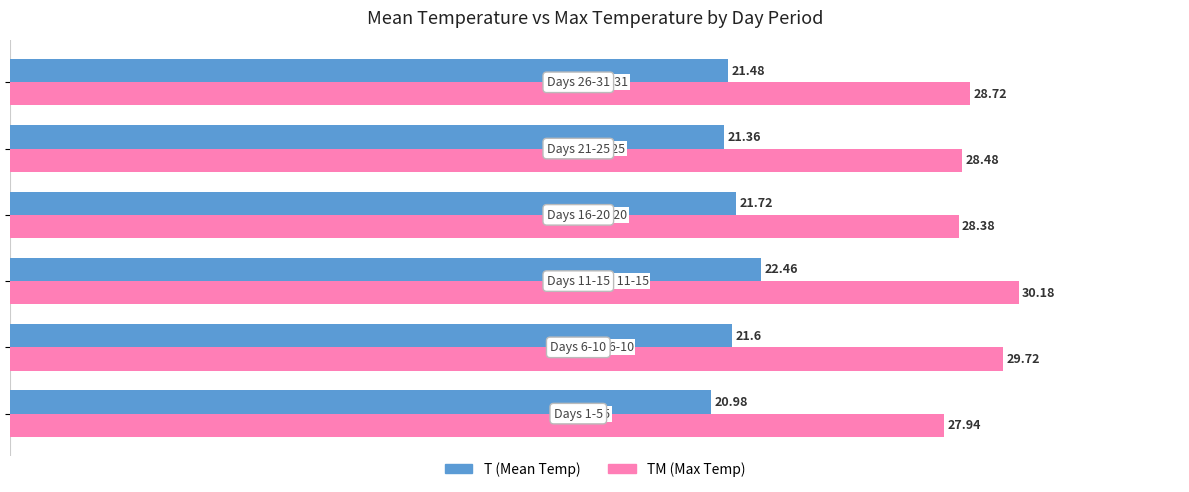

Which series has the largest range (max minus min)?

TM (Max Temp)